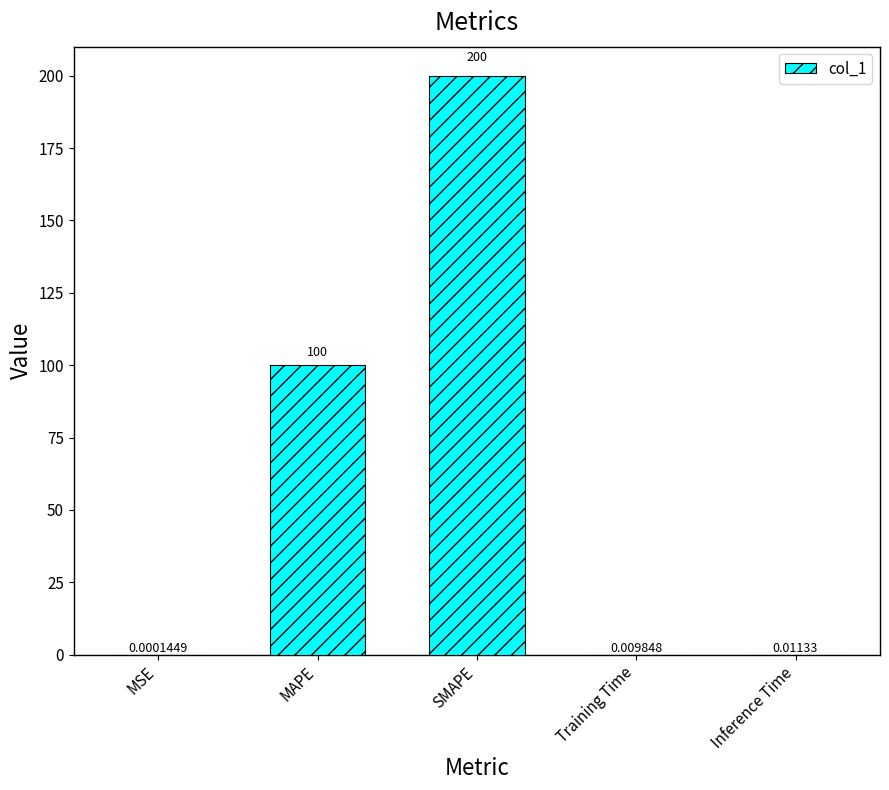

Are the bars horizontal?

No